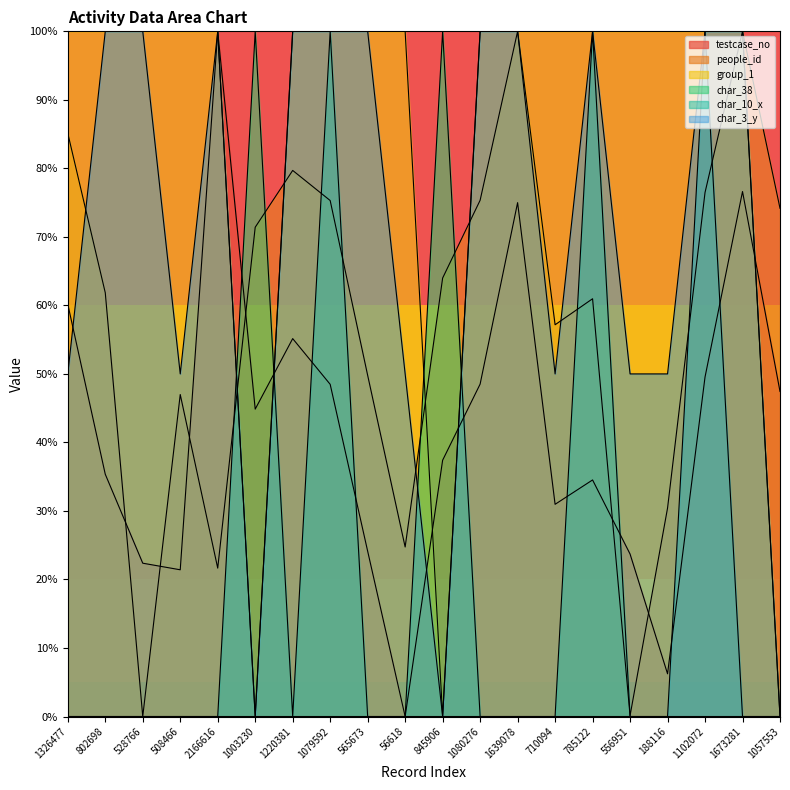

The value of char_10_x at 188116 is 57.8. True or false?

False